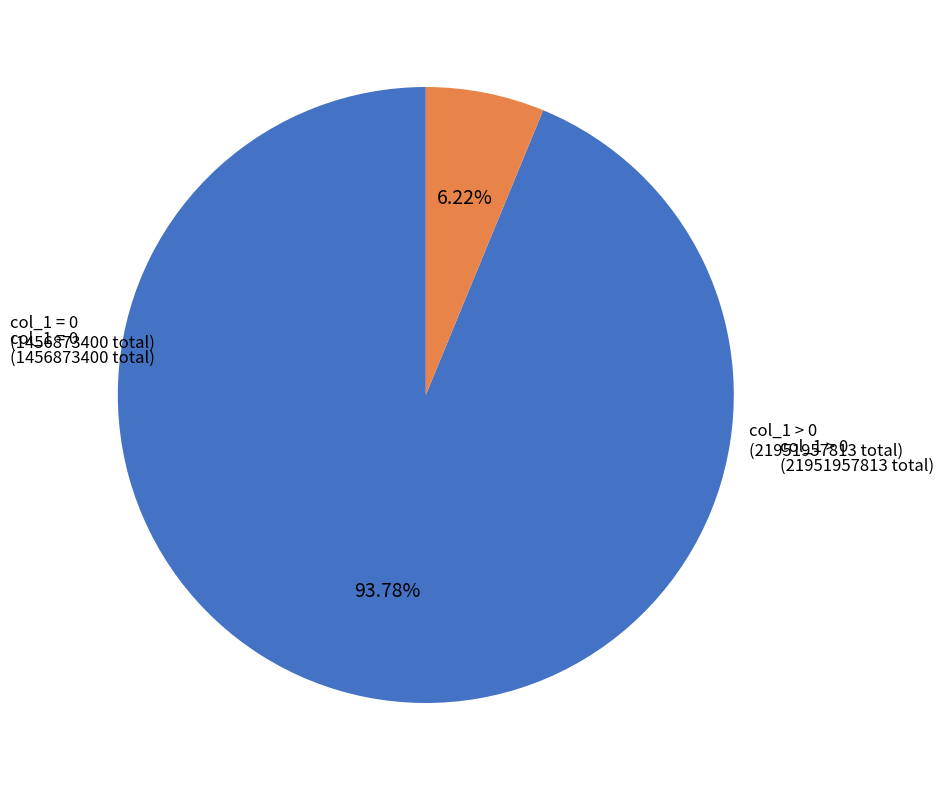

Is there a majority slice in this chart?

Yes